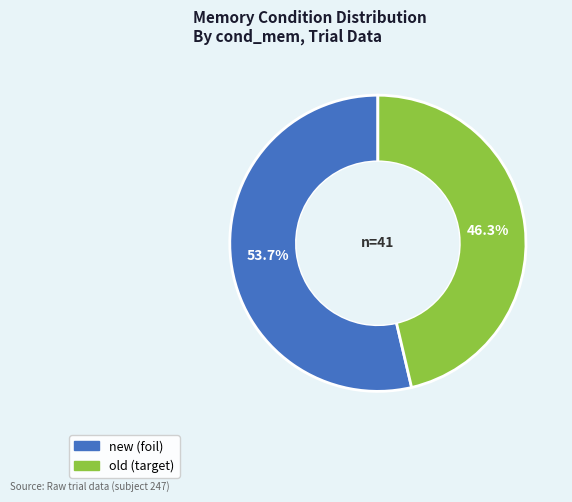

Rank the categories by value from highest to lowest.

new, old